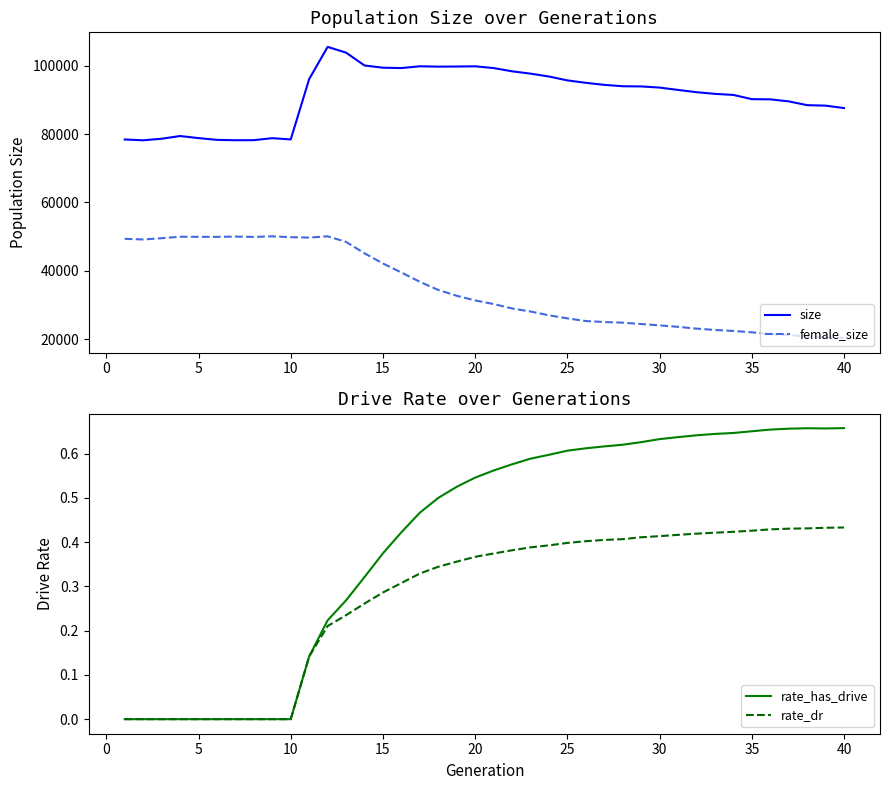

What is the difference between the maximum and minimum values in the size series?

27313